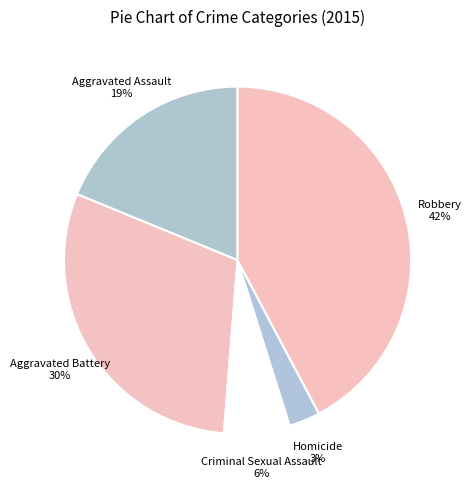

Between Homicide and Aggravated Assault, which is larger?

Aggravated Assault